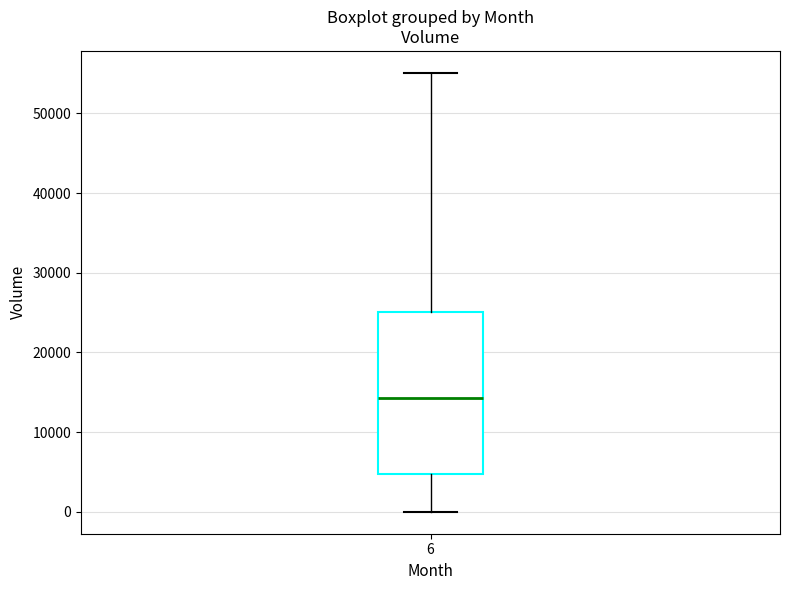

Read this box plot against the y-axis: the position of the median line, the range covered by the box, and the ends of both whiskers. The values are not printed on the chart, so give them approximately, as read against the axis.

median 14000, box 5000 to 25000, whiskers 0 to 55000